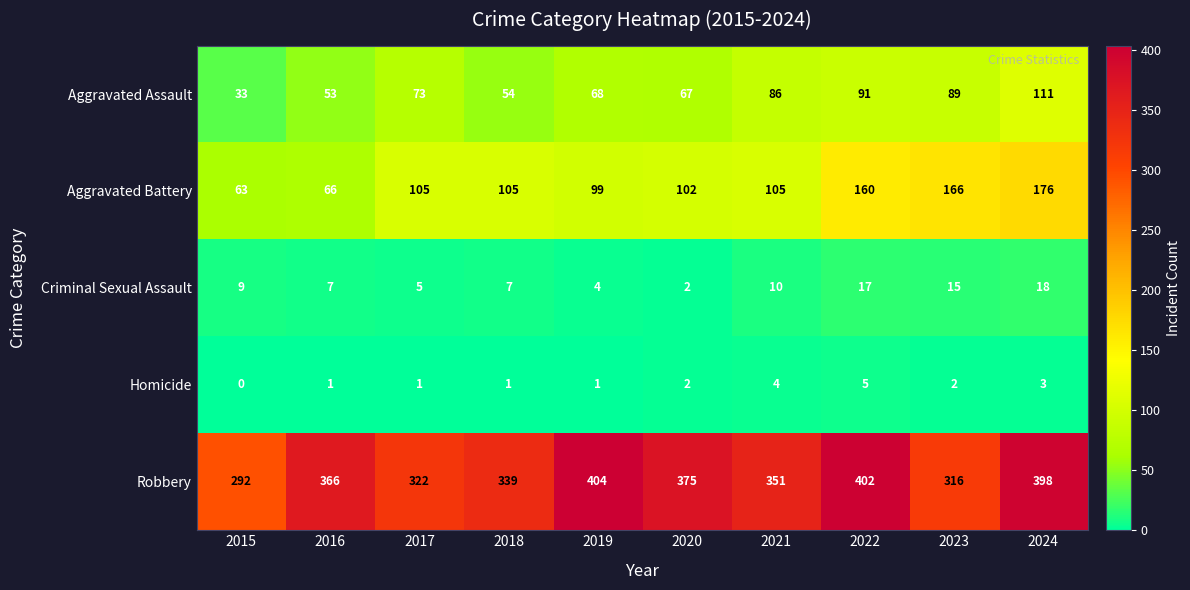

Between 2017 and 2022, which series saw the biggest shift?

Robbery